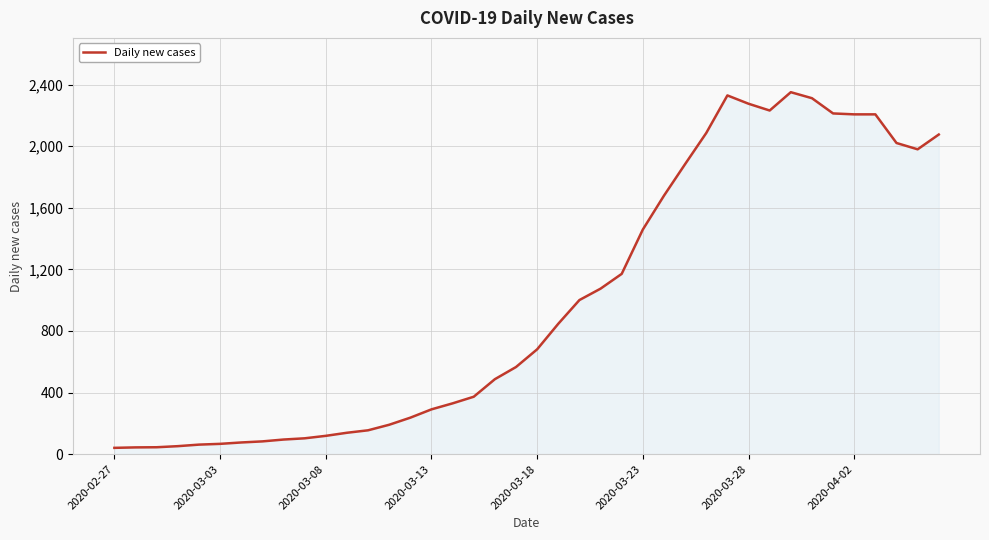

What is the maximum value shown in the chart?

2351